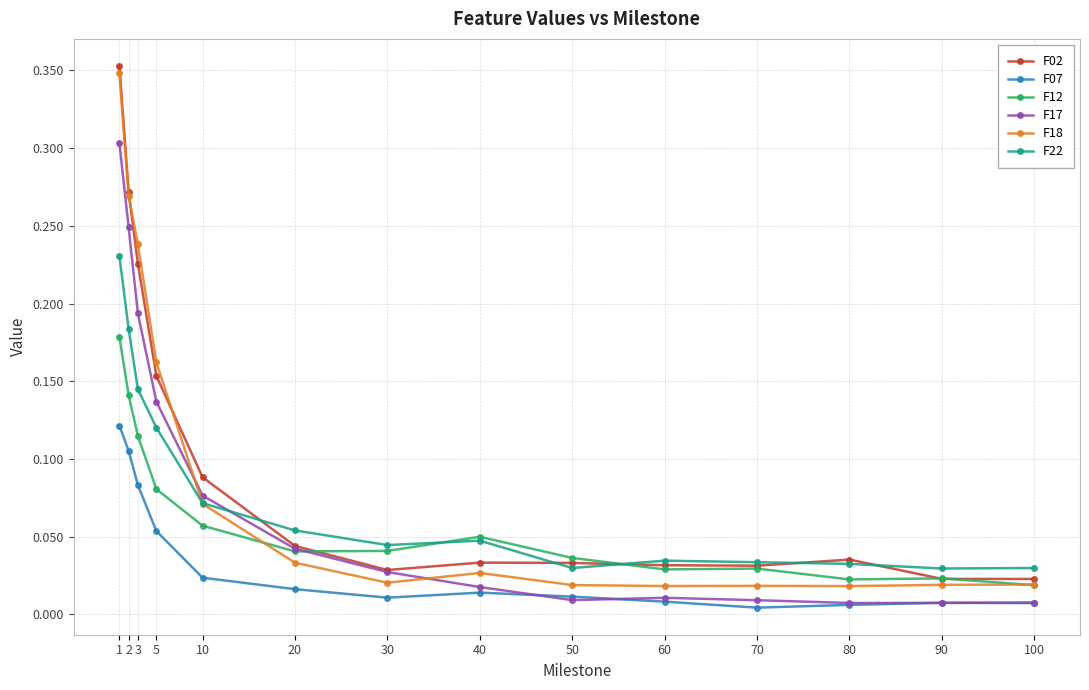

Which category has the highest value in the F02 series?

1